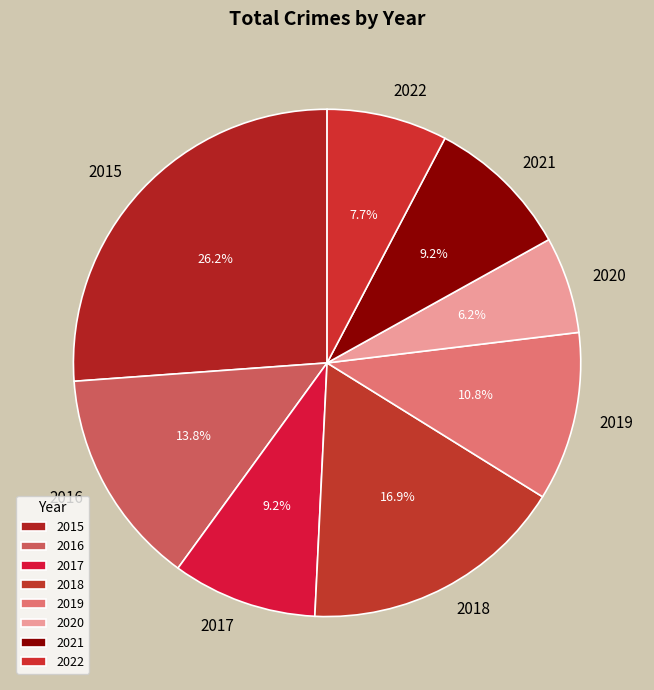

To the nearest percent, what is the difference between the 2022 and 2016 slice percentages?

6%